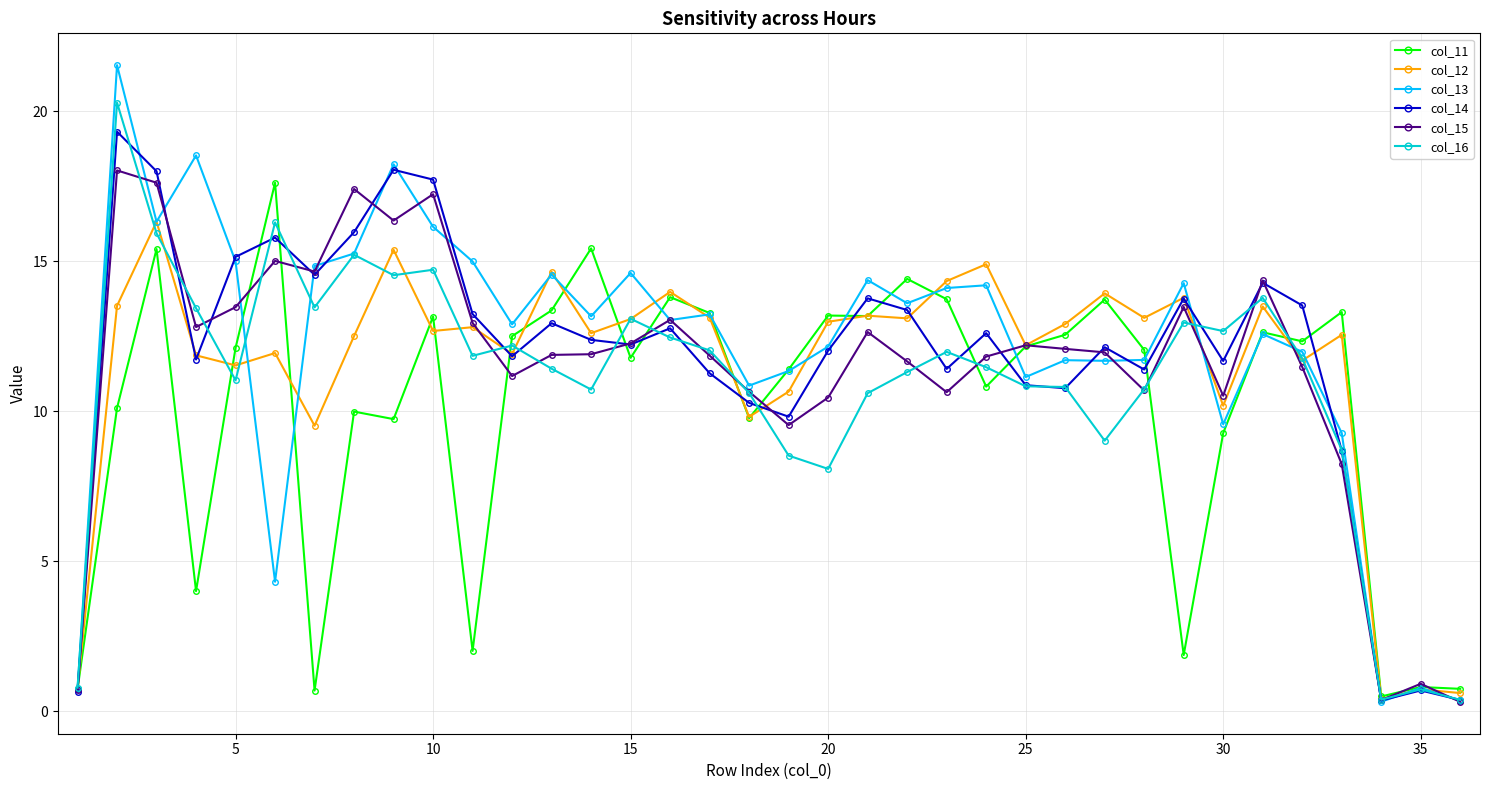

In col_14, how many points are higher than both neighbors (excluding endpoints)?

11